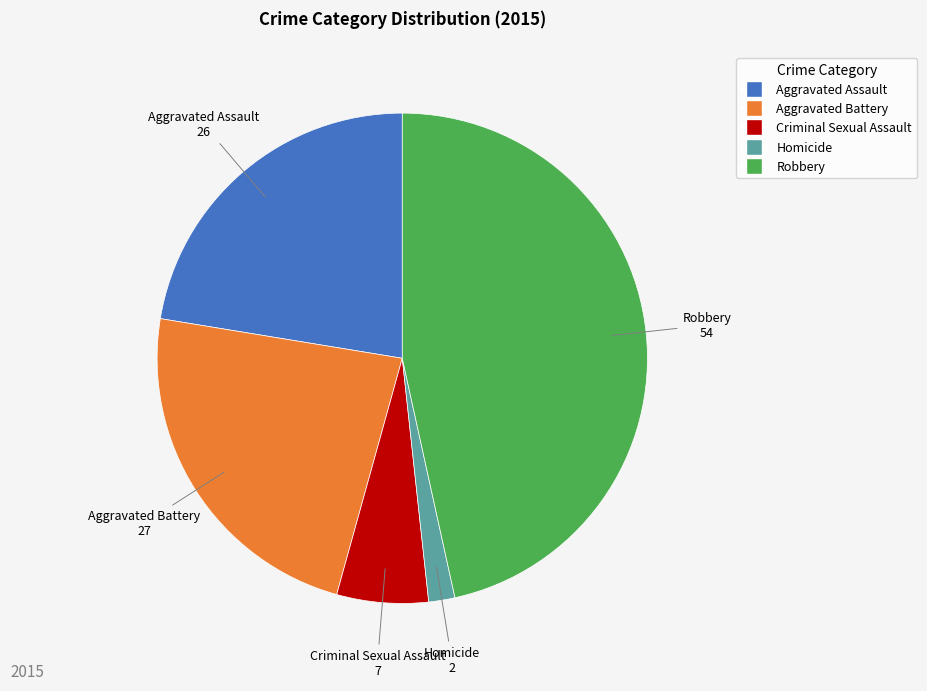

The Aggravated Assault slice represents 35% of the pie. True or false?

False